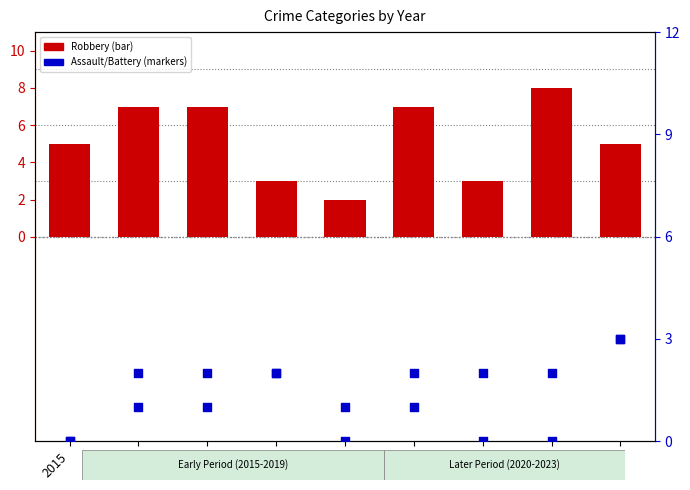

What is the total value across all series at 2015?

5